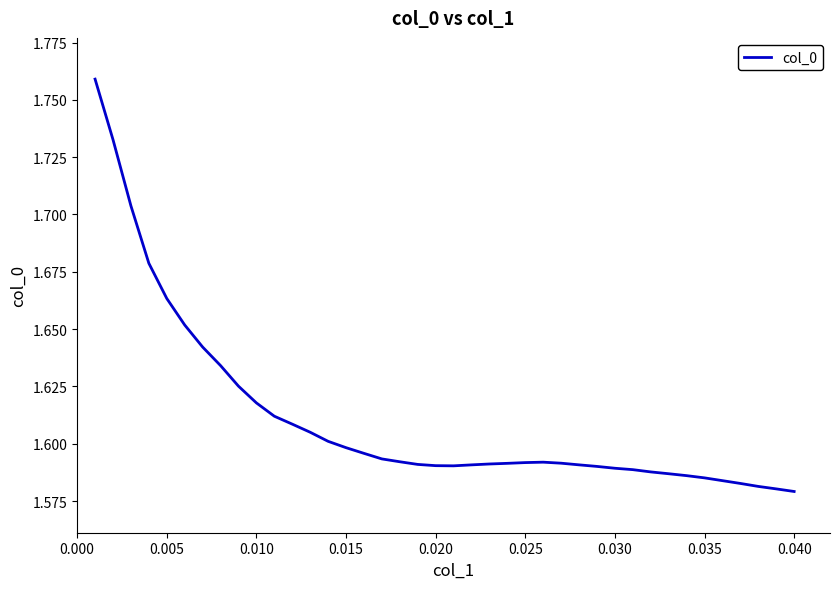

How many interior local peaks (higher than both neighbors) does the data have?

1